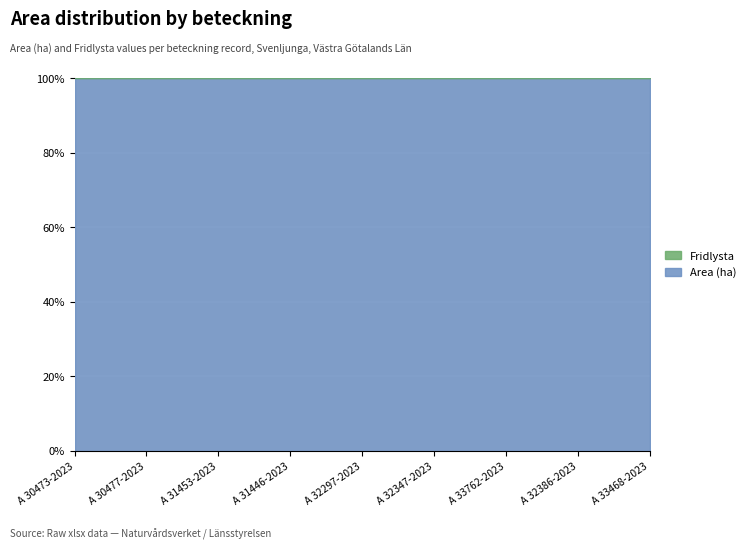

True or false: Area (ha) has more than 1 points higher than both neighbors.

True